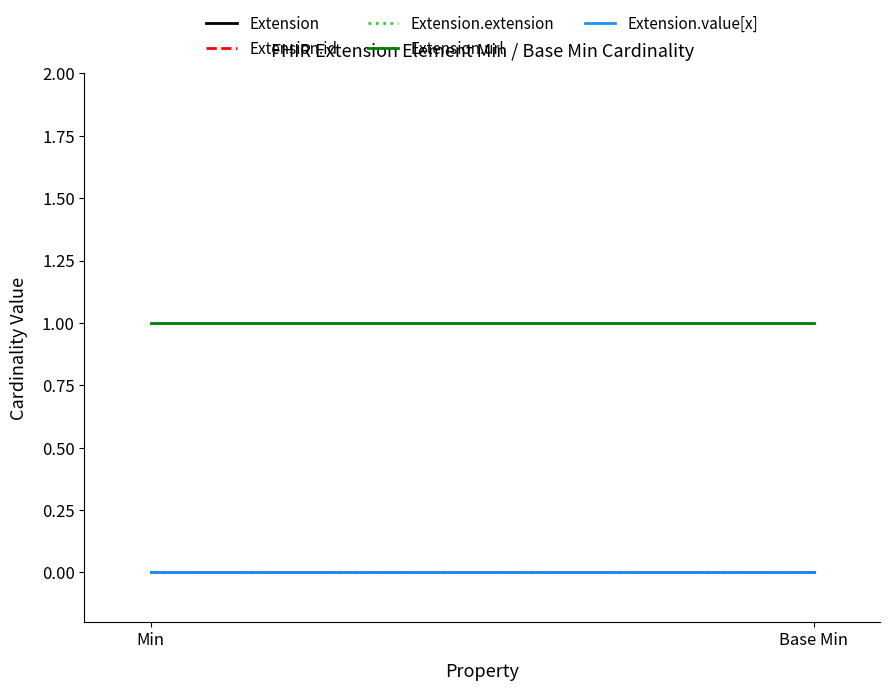

Reading left to right, transcribe all the data shown in this chart.

Extension: 0	0
Extension.id: 0	0
Extension.extension: 0	0
Extension.url: 1	1
Extension.value[x]: 0	0